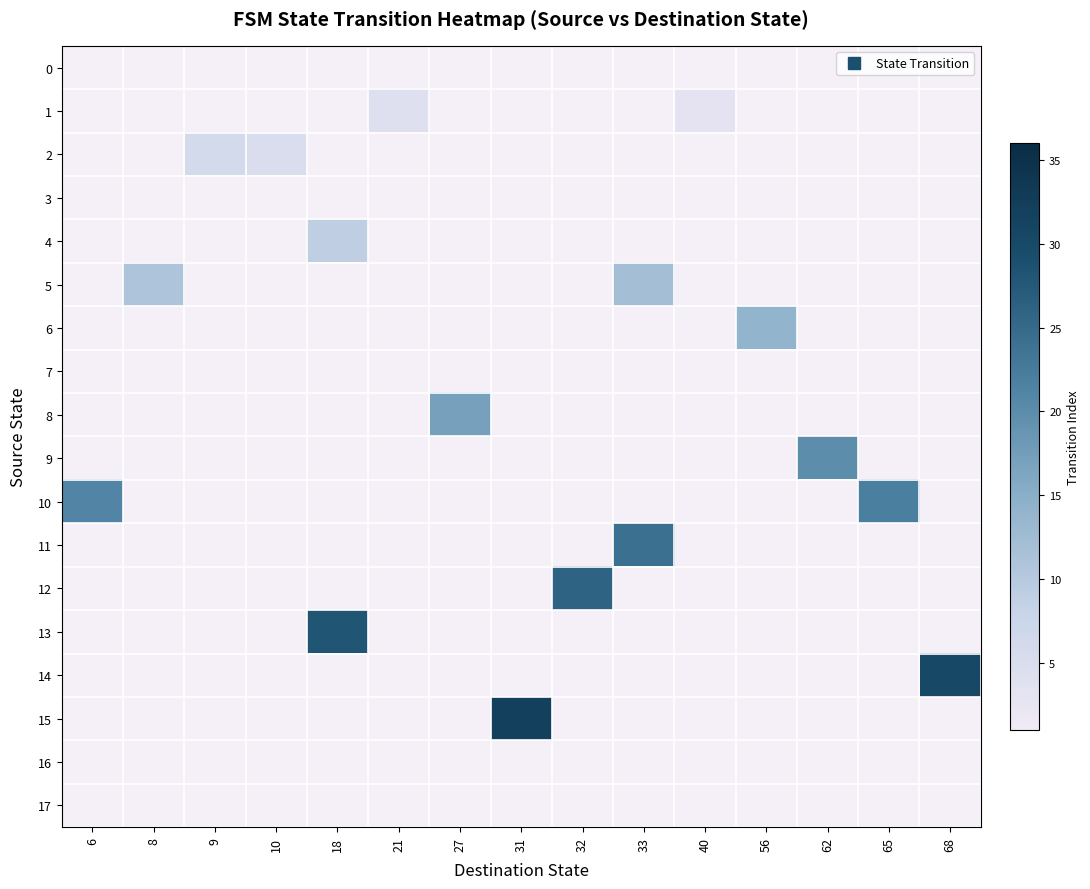

Reading left to right, transcribe all the data shown in this chart.

0: 6=0	8=0	9=0	10=0	18=0	21=0	27=0	31=0	32=0	33=0	40=0	56=0	62=0	65=0	68=0
1: 6=0	8=0	9=0	10=0	18=0	21=4	27=0	31=0	32=0	33=0	40=3	56=0	62=0	65=0	68=0
2: 6=0	8=0	9=6	10=5	18=0	21=0	27=0	31=0	32=0	33=0	40=0	56=0	62=0	65=0	68=0
3: 6=0	8=0	9=0	10=0	18=0	21=0	27=0	31=0	32=0	33=0	40=0	56=0	62=0	65=0	68=0
4: 6=0	8=0	9=0	10=0	18=9	21=0	27=0	31=0	32=0	33=0	40=0	56=0	62=0	65=0	68=0
5: 6=0	8=11	9=0	10=0	18=0	21=0	27=0	31=0	32=0	33=12	40=0	56=0	62=0	65=0	68=0
6: 6=0	8=0	9=0	10=0	18=0	21=0	27=0	31=0	32=0	33=0	40=0	56=14	62=0	65=0	68=0
7: 6=0	8=0	9=0	10=0	18=0	21=0	27=0	31=0	32=0	33=0	40=0	56=0	62=0	65=0	68=0
8: 6=0	8=0	9=0	10=0	18=0	21=0	27=17	31=0	32=0	33=0	40=0	56=0	62=0	65=0	68=0
9: 6=0	8=0	9=0	10=0	18=0	21=0	27=0	31=0	32=0	33=0	40=0	56=0	62=20	65=0	68=0
10: 6=21	8=0	9=0	10=0	18=0	21=0	27=0	31=0	32=0	33=0	40=0	56=0	62=0	65=22	68=0
11: 6=0	8=0	9=0	10=0	18=0	21=0	27=0	31=0	32=0	33=24	40=0	56=0	62=0	65=0	68=0
12: 6=0	8=0	9=0	10=0	18=0	21=0	27=0	31=0	32=26	33=0	40=0	56=0	62=0	65=0	68=0
13: 6=0	8=0	9=0	10=0	18=28	21=0	27=0	31=0	32=0	33=0	40=0	56=0	62=0	65=0	68=0
14: 6=0	8=0	9=0	10=0	18=0	21=0	27=0	31=0	32=0	33=0	40=0	56=0	62=0	65=0	68=30
15: 6=0	8=0	9=0	10=0	18=0	21=0	27=0	31=32	32=0	33=0	40=0	56=0	62=0	65=0	68=0
16: 6=0	8=0	9=0	10=0	18=0	21=0	27=0	31=0	32=0	33=0	40=0	56=0	62=0	65=0	68=0
17: 6=0	8=0	9=0	10=0	18=0	21=0	27=0	31=0	32=0	33=0	40=0	56=0	62=0	65=0	68=0